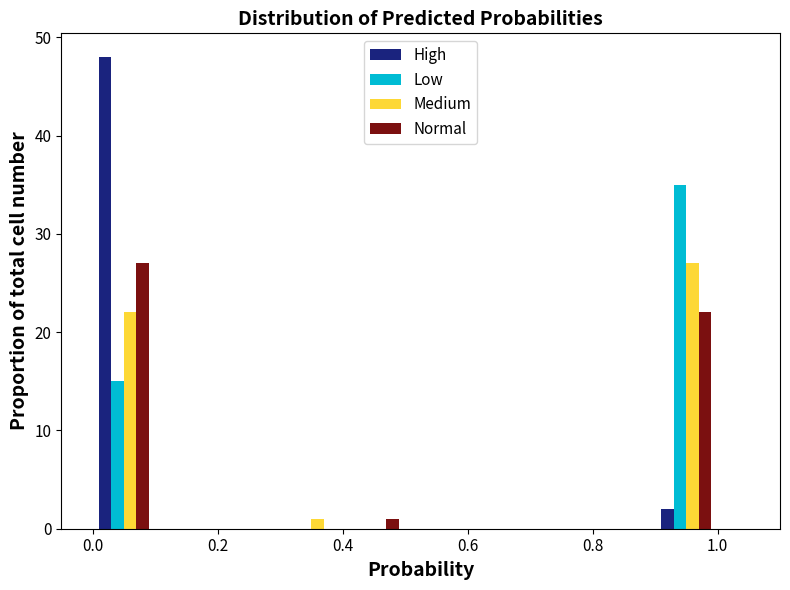

Reading left to right, list every range on the x-axis with the height of the bar of each series over it. The values are not printed on the chart, so give them approximately, as read against the axis.

0.0 to 0.1: High=48	Low=15	Medium=22	Normal=27
0.1 to 0.2: High=0	Low=0	Medium=0	Normal=0
0.2 to 0.3: High=0	Low=0	Medium=0	Normal=0
0.3 to 0.4: High=0	Low=0	Medium=1	Normal=0
0.4 to 0.5: High=0	Low=0	Medium=0	Normal=1
0.5 to 0.6: High=0	Low=0	Medium=0	Normal=0
0.6 to 0.7: High=0	Low=0	Medium=0	Normal=0
0.7 to 0.8: High=0	Low=0	Medium=0	Normal=0
0.8 to 0.9: High=0	Low=0	Medium=0	Normal=0
0.9 to 1.0: High=2	Low=35	Medium=27	Normal=22